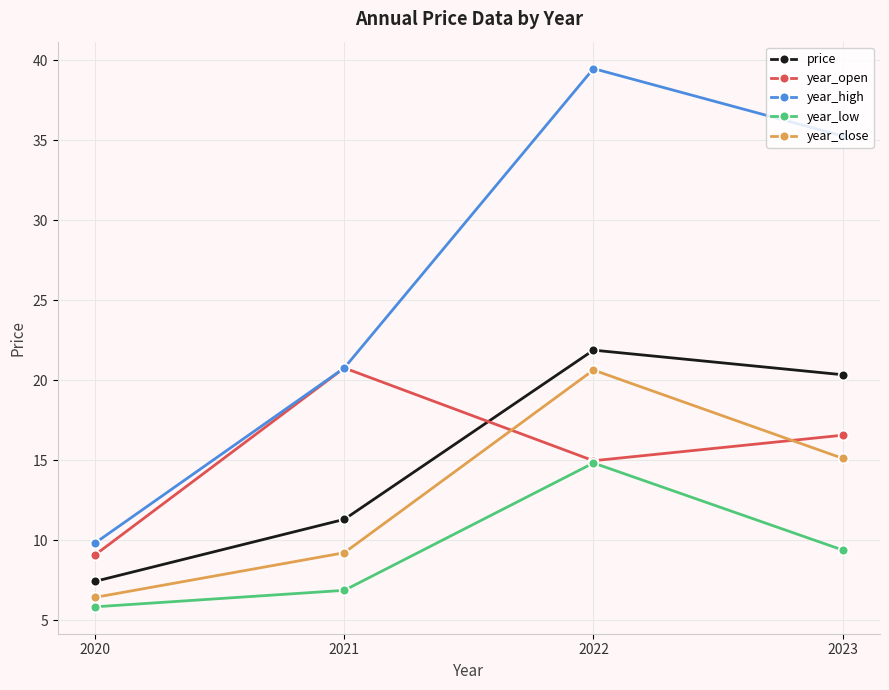

The year_close series shows 28.5 at 2022. True or false?

False